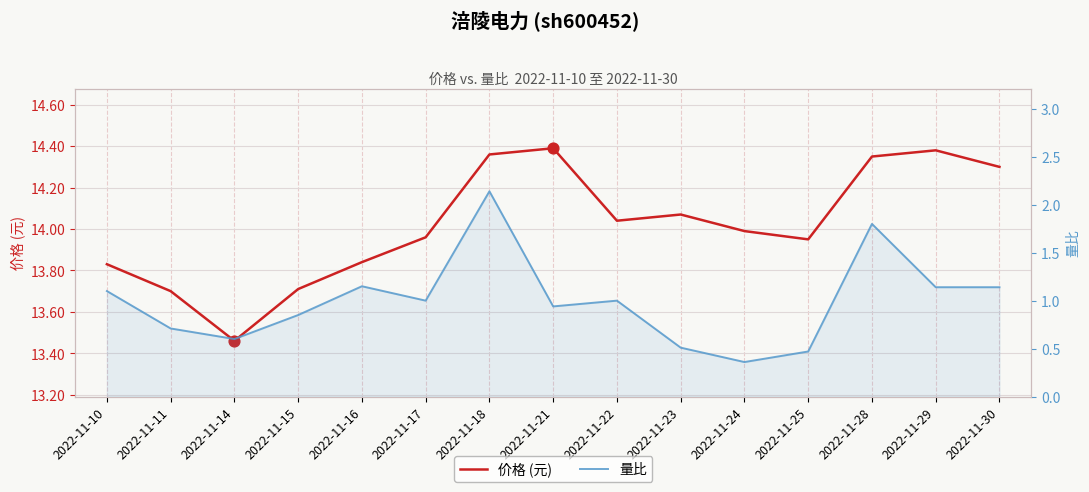

At which category is the sum across all series the highest?

2022-11-18